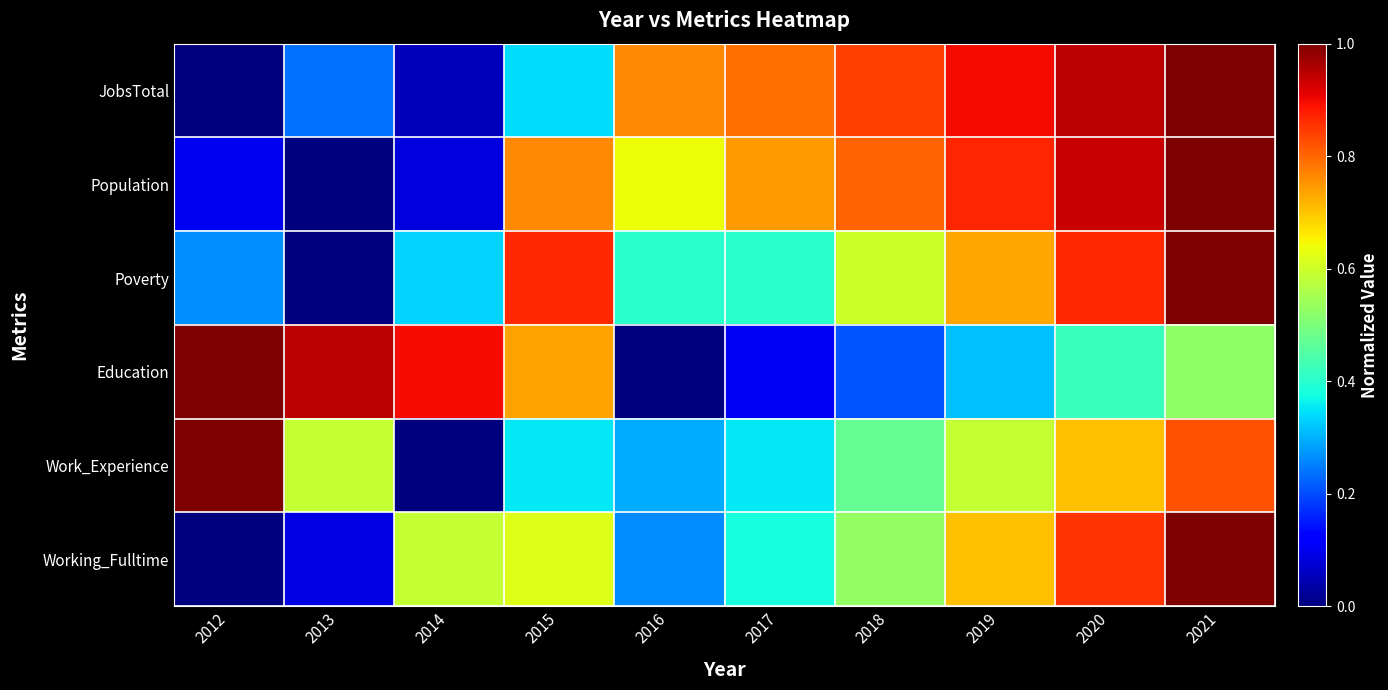

Rank the series by their maximum value, from lowest to highest.

JobsTotal, Population, Poverty, Education, Work_Experience, Working_Fulltime